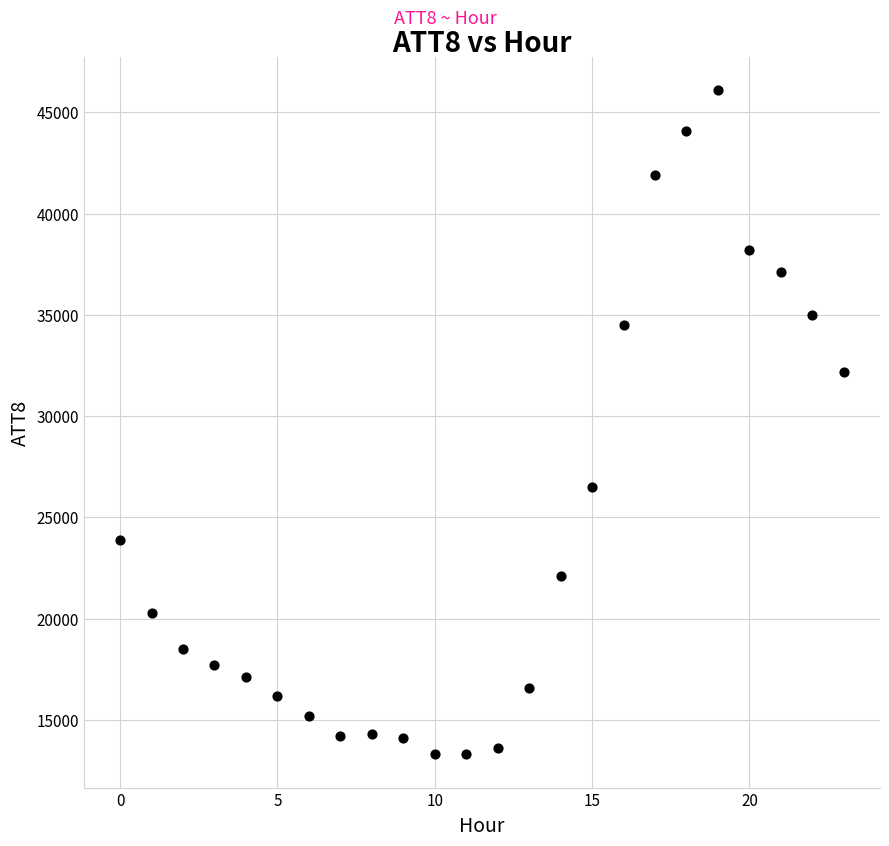

What Y value in the scatter plot is closest to 29700?

32200